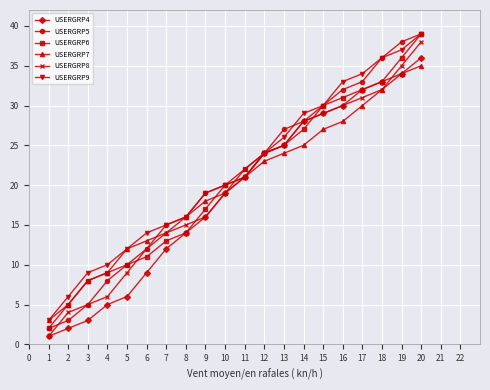

Count the number of data series in this chart.

6